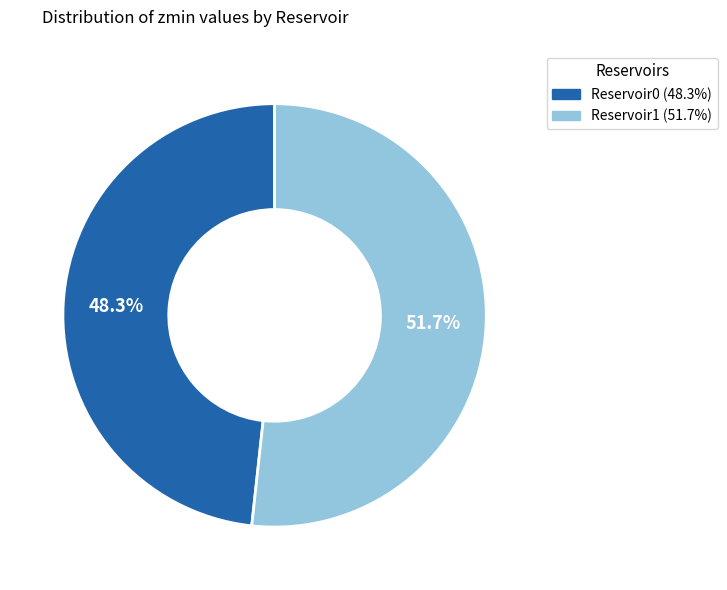

Is it true that Reservoir0 is 48% of the pie?

True